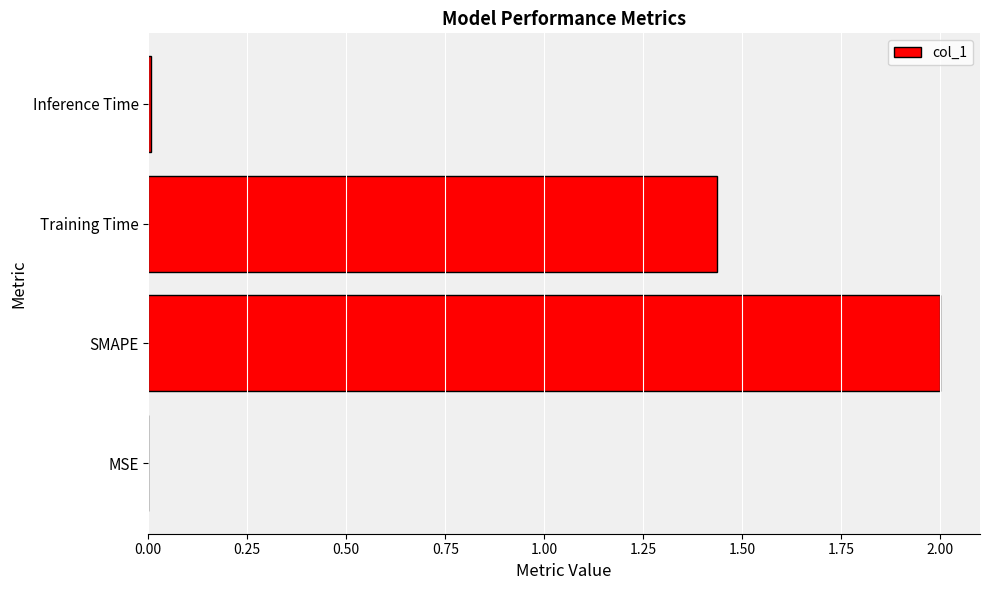

What is the sum of all values?

3.4